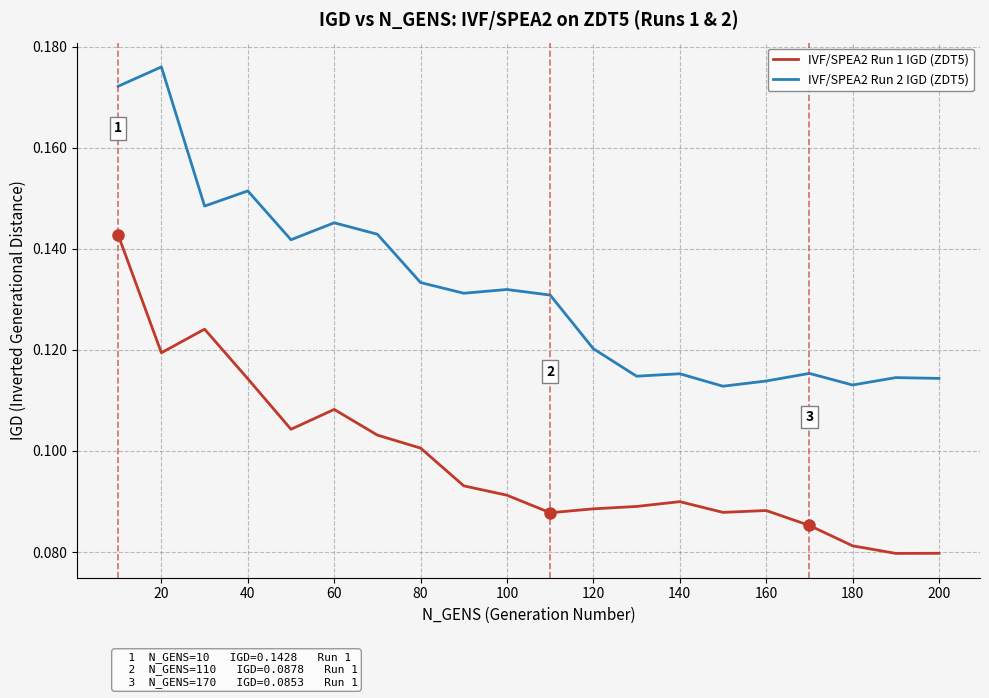

True or false: IVF/SPEA2 Run 1 IGD (ZDT5) and IVF/SPEA2 Run 2 IGD (ZDT5) intersect in this chart.

False